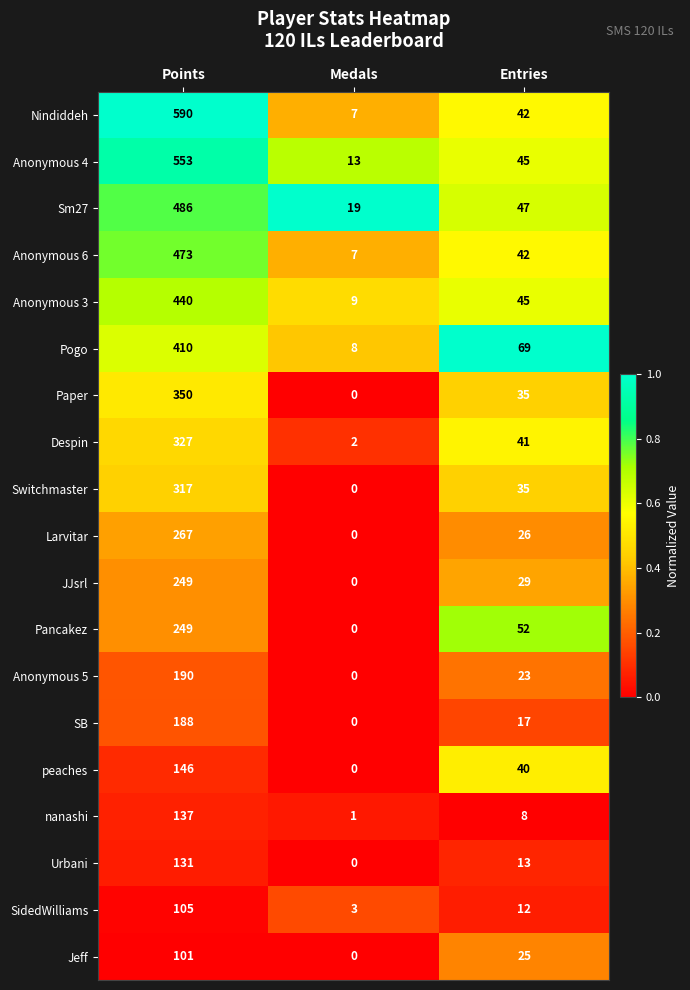

Is it true that nanashi equals 1 at Medals?

True